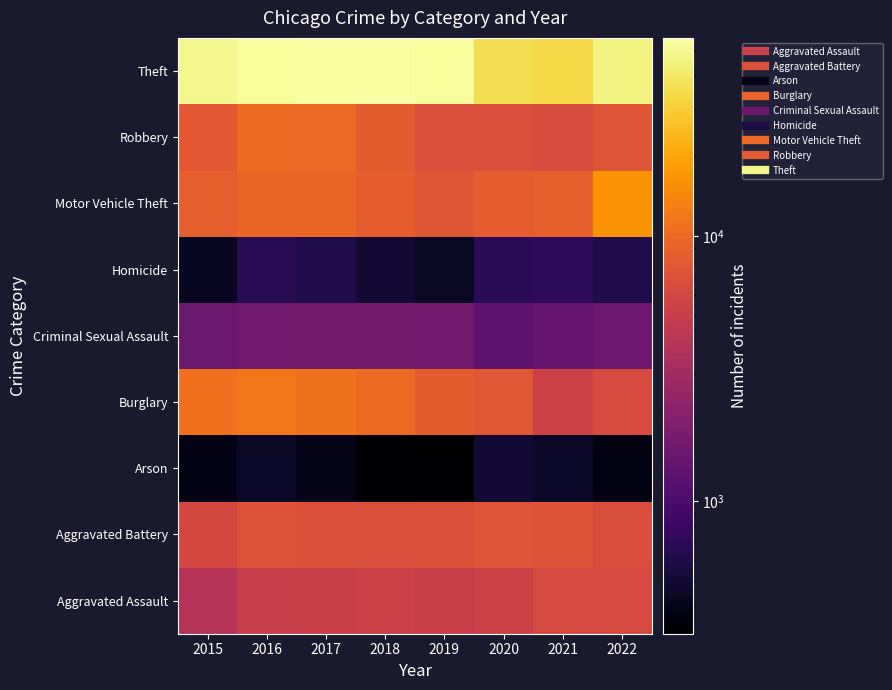

Reading right to left, extract all data points from this chart.

Aggravated Assault: 2022=6284	2021=6259	2020=5449	2019=5093	2018=5252	2017=5079	2016=5021	2015=3888
Aggravated Battery: 2022=6565	2021=7314	2020=7397	2019=6837	2018=6789	2017=6907	2016=7175	2015=6128
Arson: 2022=367	2021=453	2020=508	2019=315	2018=323	2017=394	2016=453	2015=392
Burglary: 2022=6384	2021=5404	2020=7784	2019=8236	2018=10115	2017=11247	2016=11977	2015=10935
Criminal Sexual Assault: 2022=1503	2021=1435	2020=1264	2019=1640	2018=1701	2017=1712	2016=1614	2015=1471
Homicide: 2022=606	2021=710	2020=688	2019=442	2018=509	2017=607	2016=677	2015=435
Motor Vehicle Theft: 2022=16531	2021=8704	2020=8368	2019=7678	2018=8464	2017=9616	2016=9453	2015=8542
Robbery: 2022=7436	2021=6491	2020=6745	2019=6756	2018=8281	2017=10004	2016=10035	2015=7999
Theft: 2022=46548	2021=34125	2020=36254	2019=53448	2018=55897	2017=55079	2016=52870	2015=49121